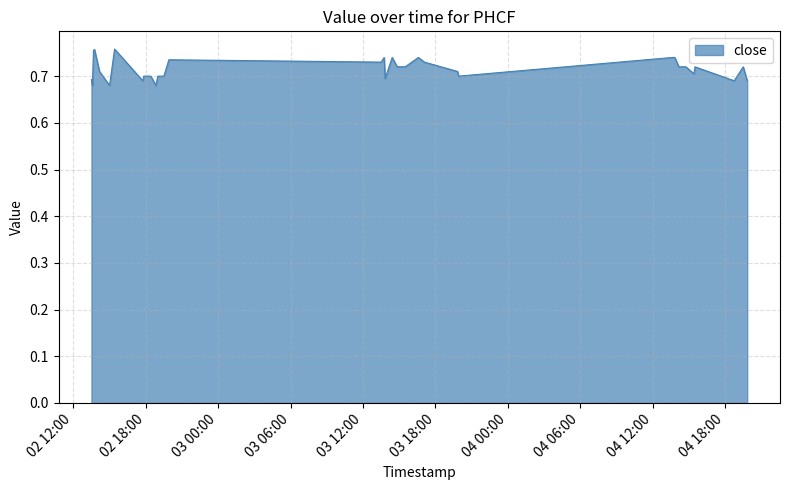

Which category has the highest value across all series?

2022-05-02 15:25:00